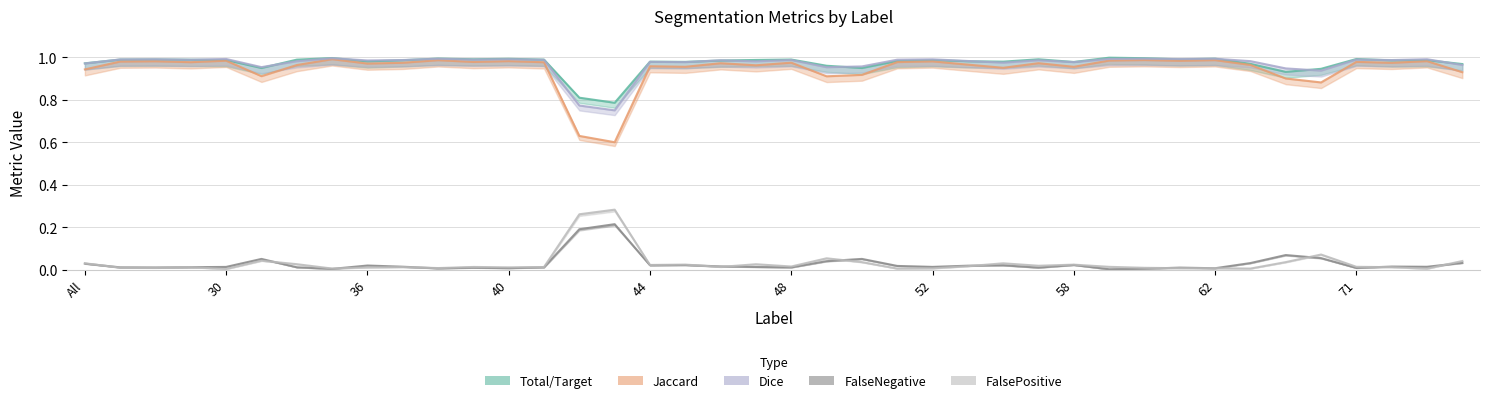

What is the label of the 29th point from the right?

39